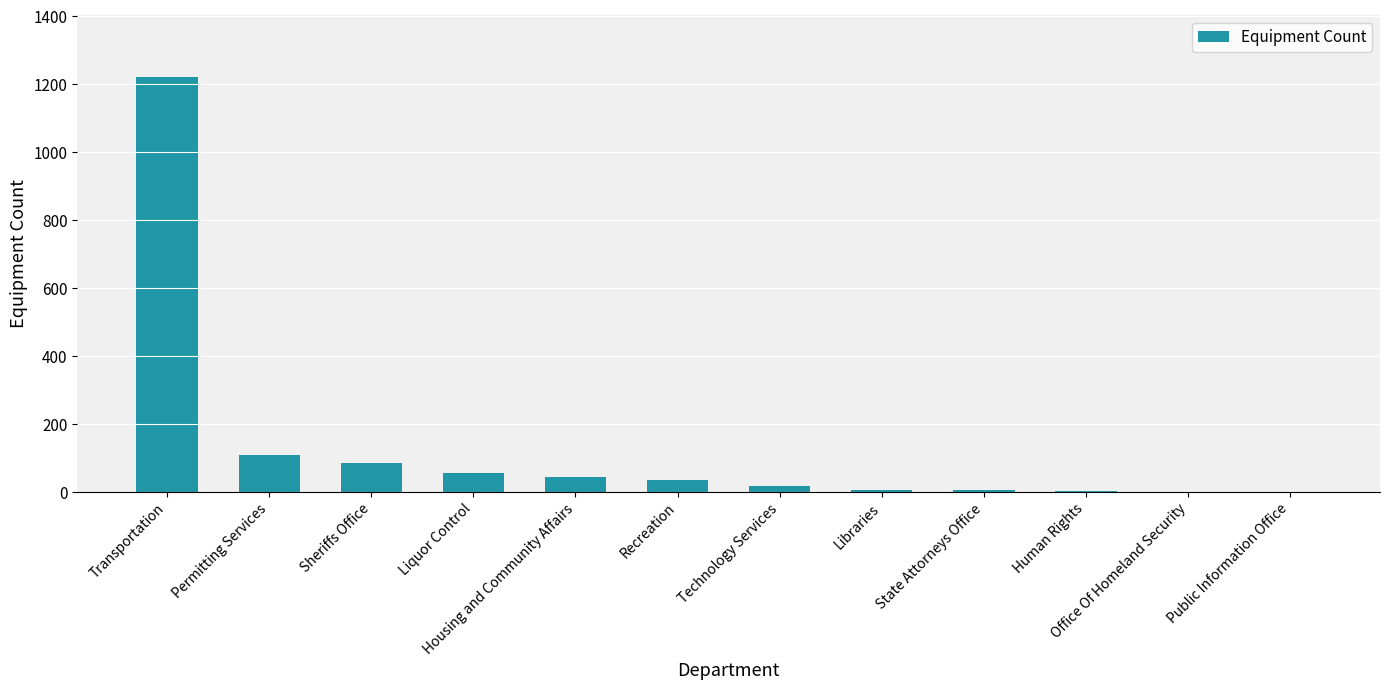

Approximately how many times larger is the value at Transportation compared to Human Rights?

610.5